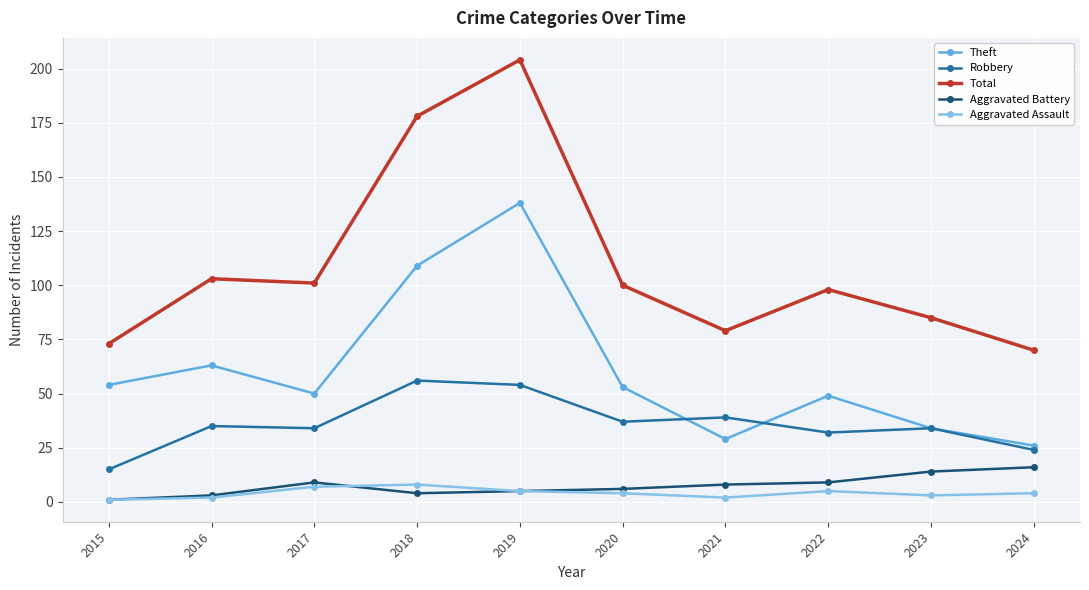

How many values in the Aggravated Battery series are below 8?

5